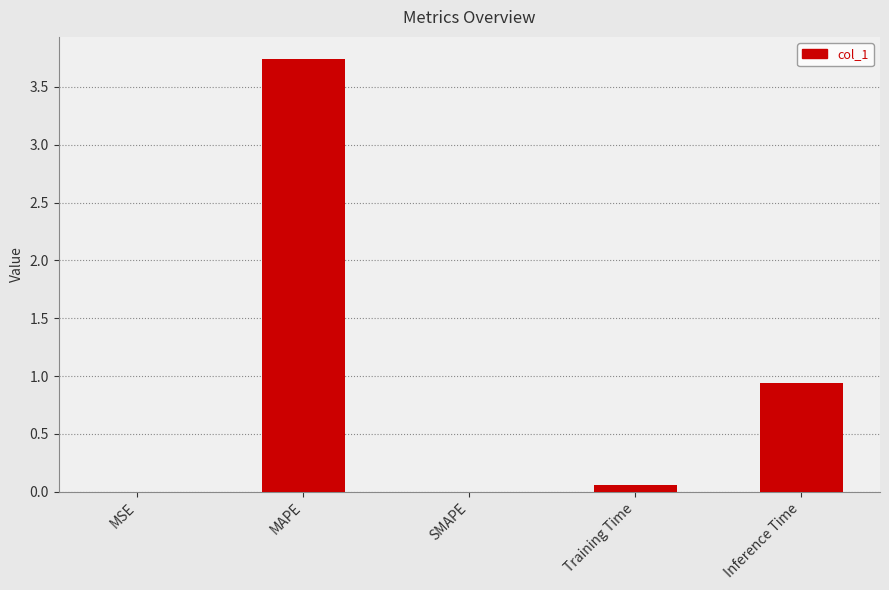

What is the approximate value at Inference Time?

0.9